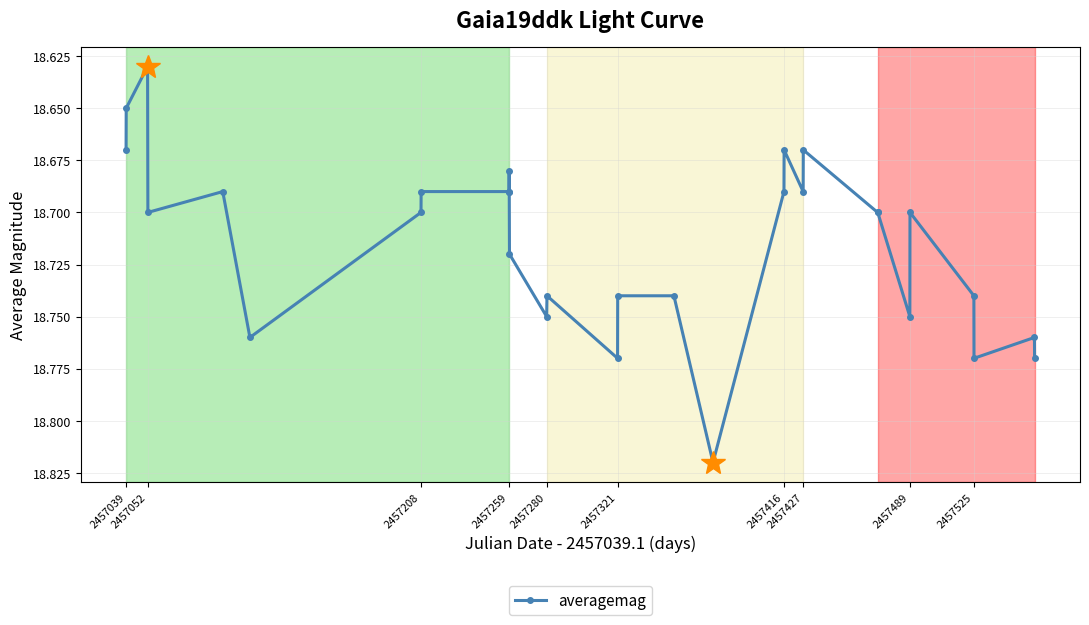

True or false: the data has more than 0 interior local peaks.

True